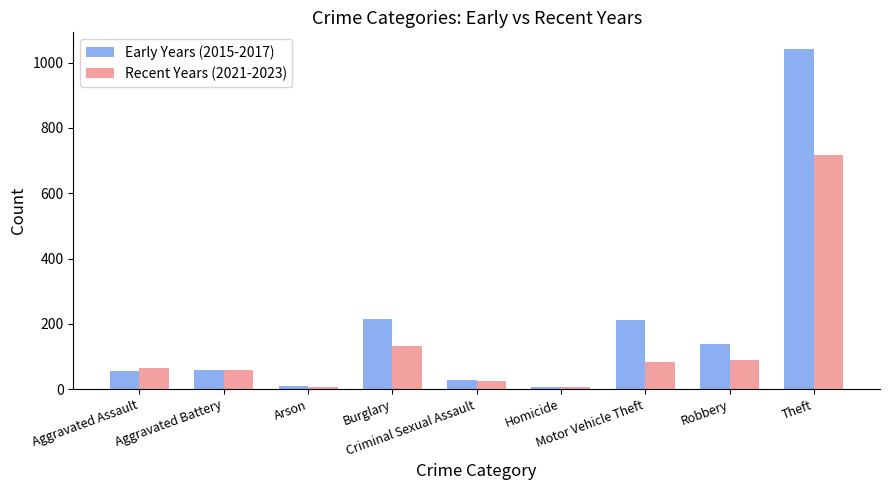

What is the difference between the second highest and second lowest values in the Recent Years (2021-2023) series?

127